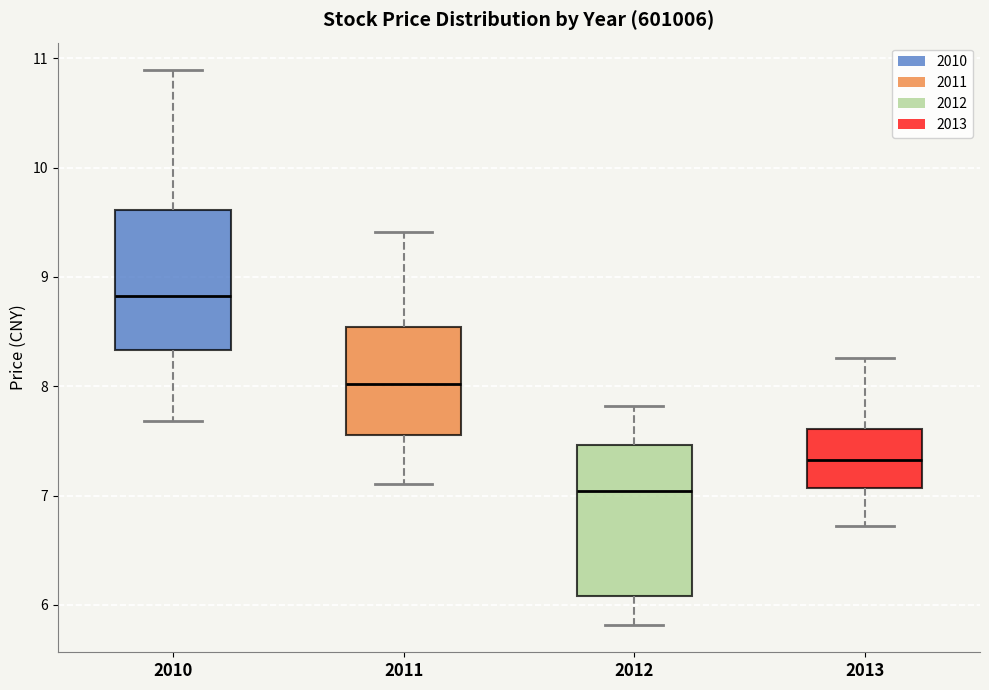

Where is the lower edge of the box at x = 2011 on the y-axis? The values are not printed on the chart, so give them approximately, as read against the axis.

7.6